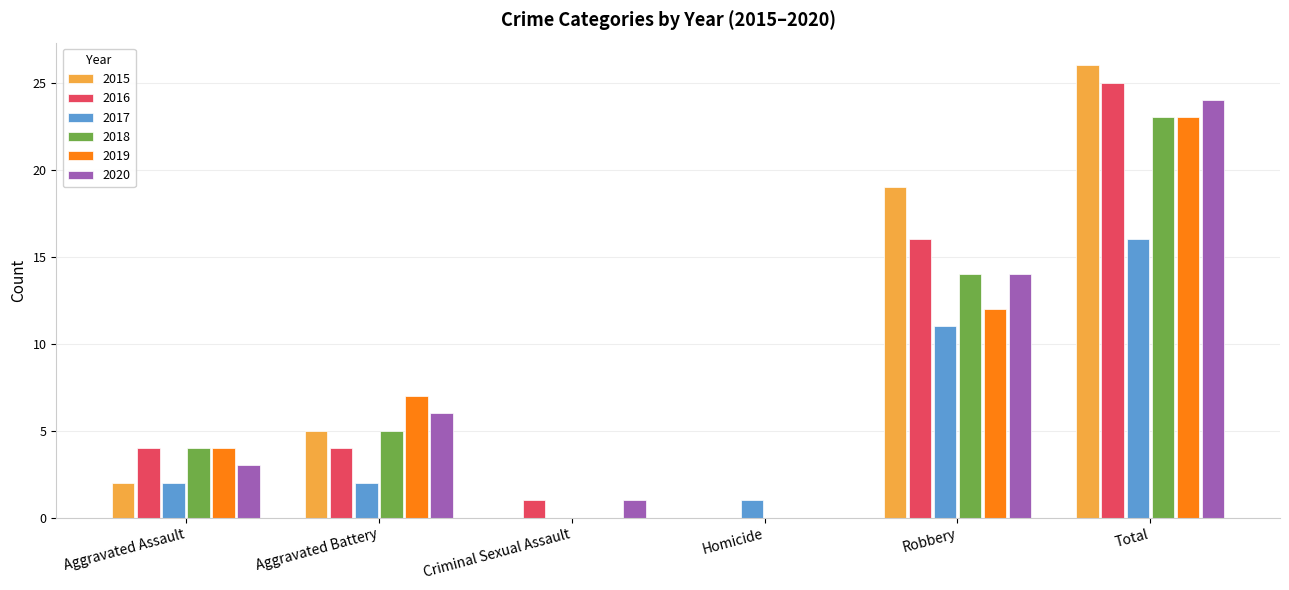

The value of 2016 at Criminal Sexual Assault is 1. True or false?

True